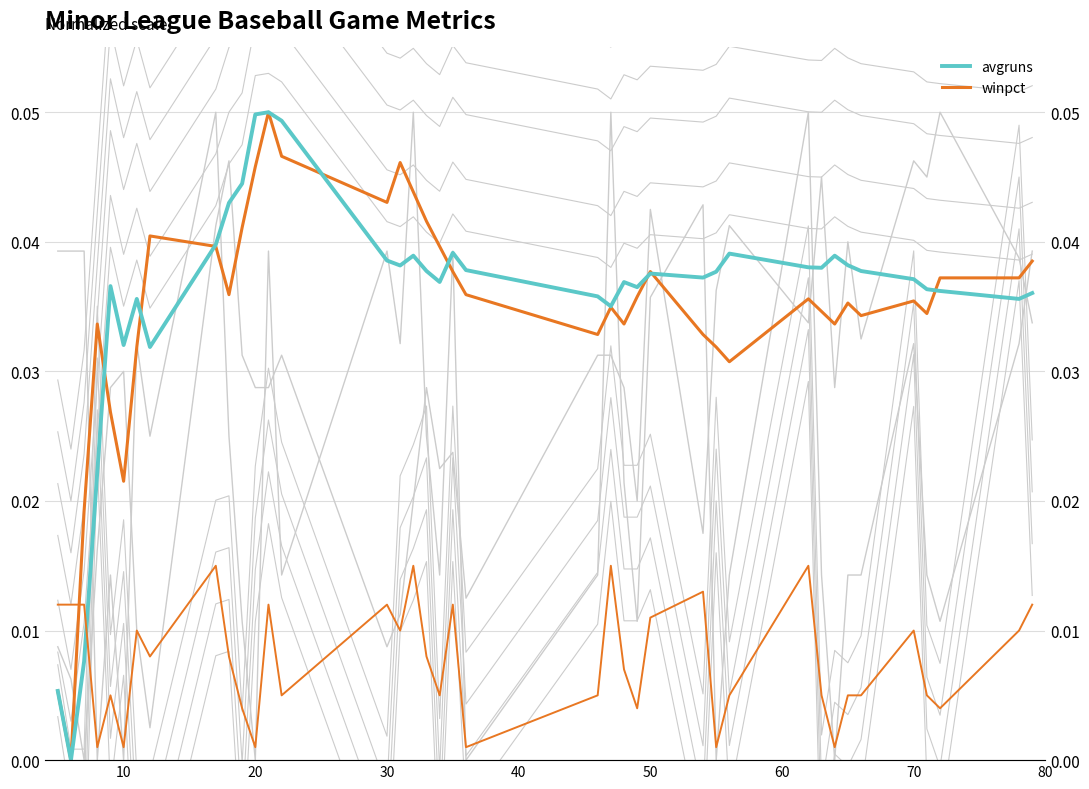

In winpct, how many points are lower than both neighbors (excluding endpoints)?

10